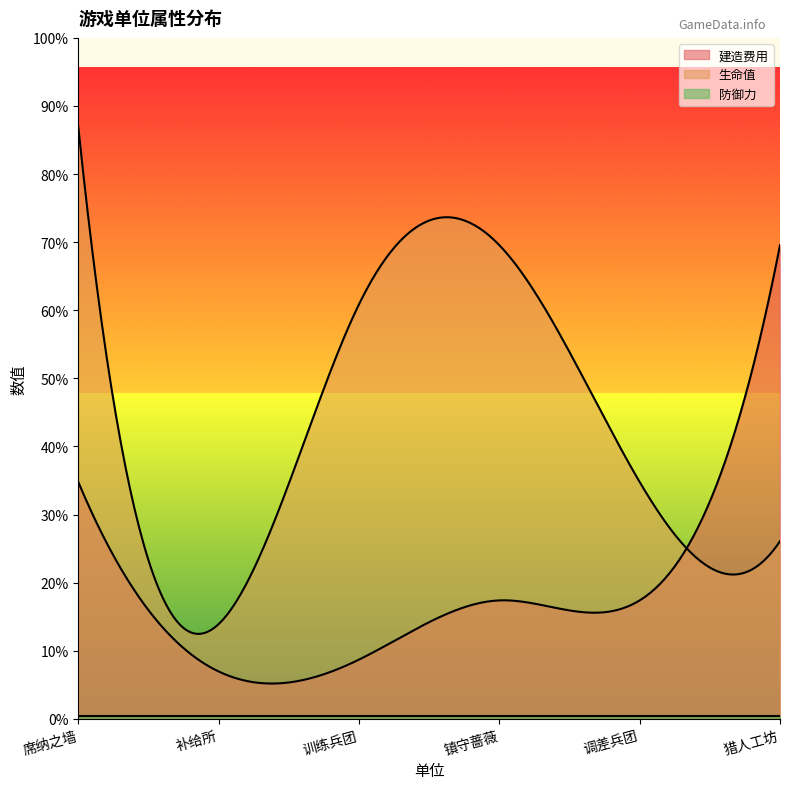

True or false: 防御力 has a value of 7 at 镇守蔷薇.

False